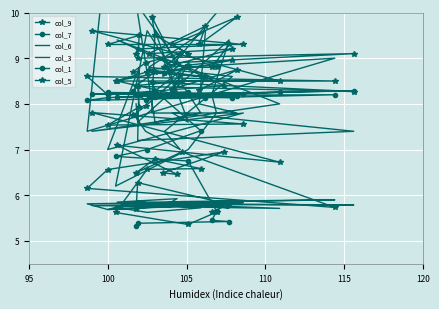

How many interior local peaks does the col_5 series have?

11